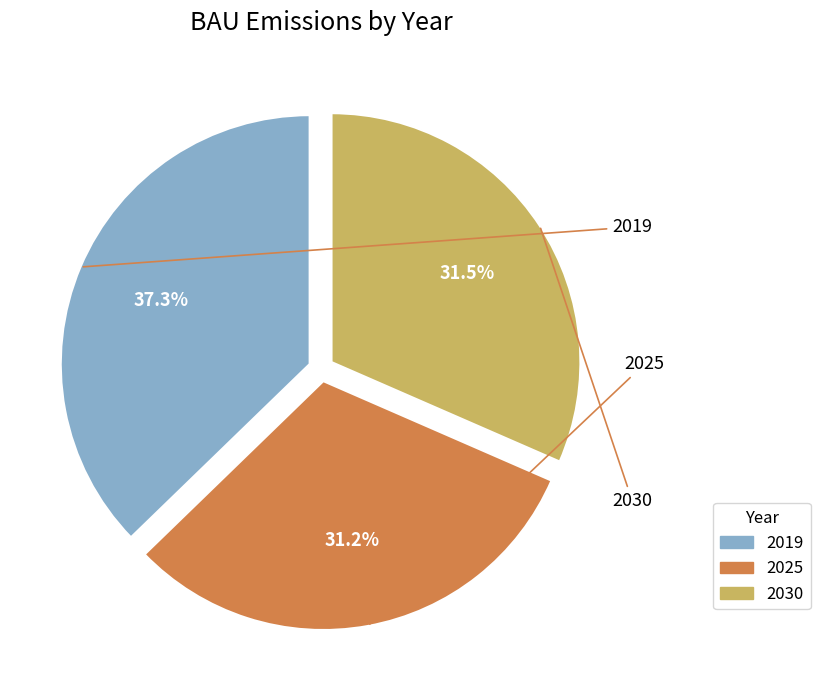

To the nearest percent, what portion does 2025 represent?

31%